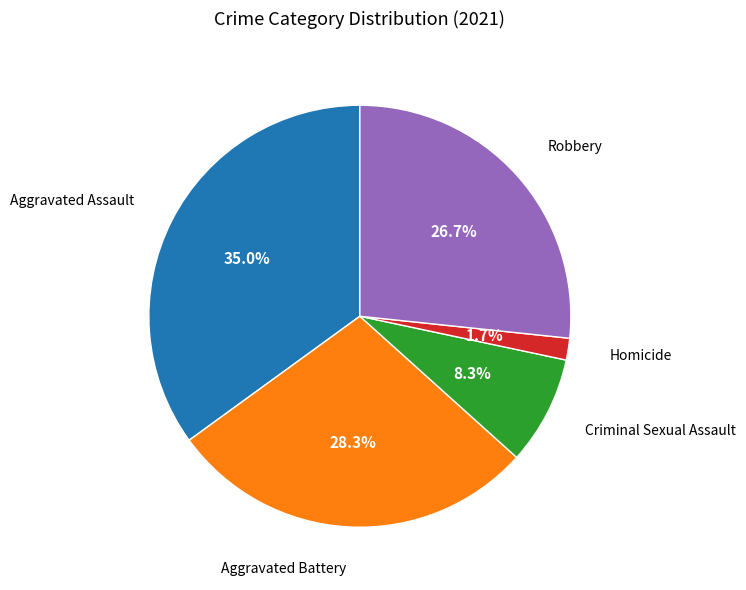

Does any single category account for the majority?

No